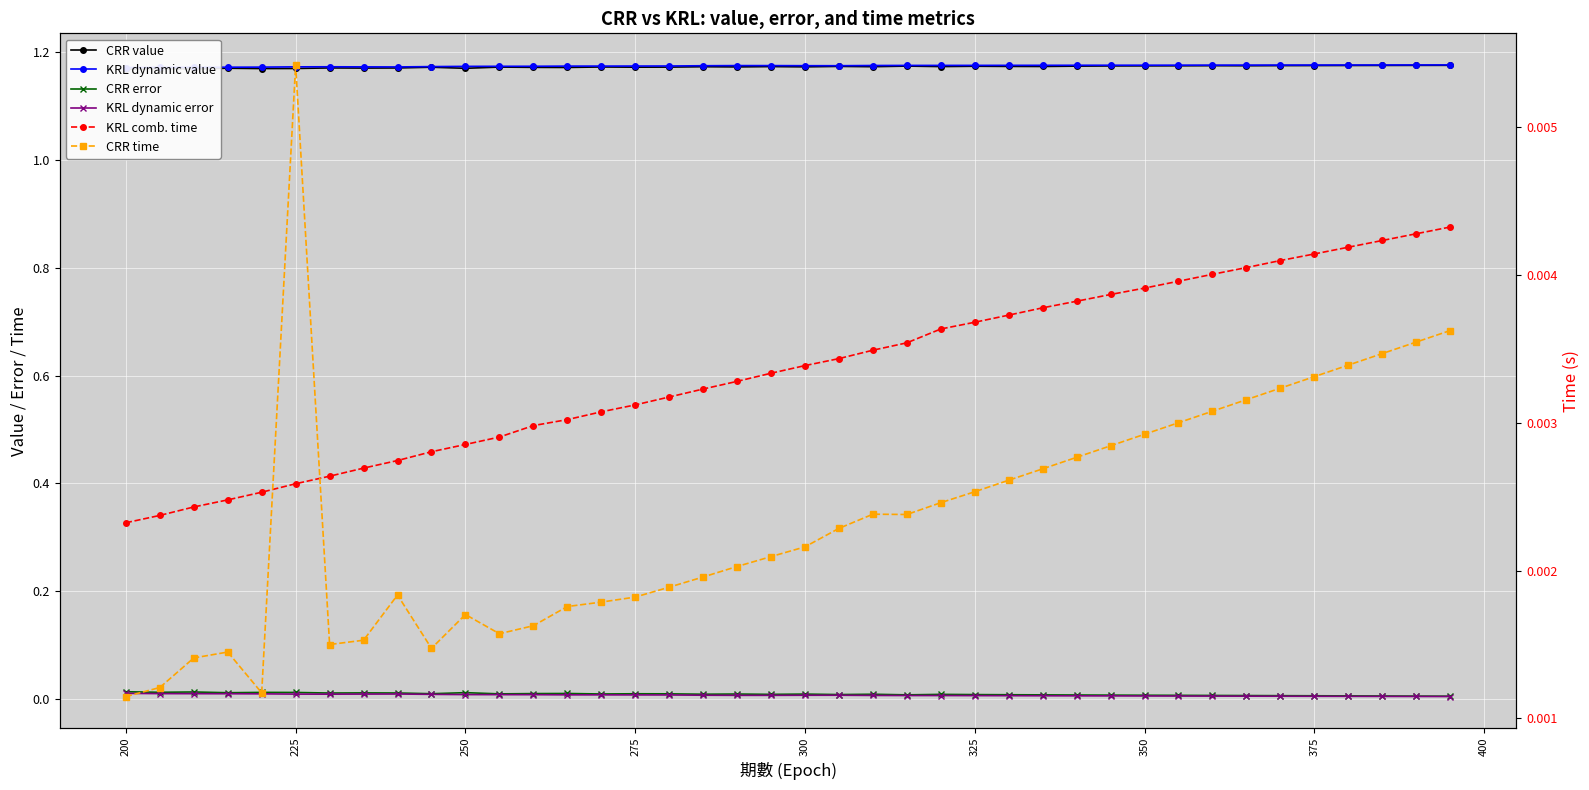

Reading left to right, list all the values displayed in this chart.

CRR value: 1.2	1.2	1.2	1.2	1.2	1.2	1.2	1.2	1.2	1.2	1.2	1.2	1.2	1.2	1.2	1.2	1.2	1.2	1.2	1.2	1.2	1.2	1.2	1.2	1.2	1.2	1.2	1.2	1.2	1.2	1.2	1.2	1.2	1.2	1.2	1.2	1.2	1.2	1.2	1.2
KRL dynamic value: 1.2	1.2	1.2	1.2	1.2	1.2	1.2	1.2	1.2	1.2	1.2	1.2	1.2	1.2	1.2	1.2	1.2	1.2	1.2	1.2	1.2	1.2	1.2	1.2	1.2	1.2	1.2	1.2	1.2	1.2	1.2	1.2	1.2	1.2	1.2	1.2	1.2	1.2	1.2	1.2
CRR error: 0.0	0.0	0.0	0.0	0.0	0.0	0.0	0.0	0.0	0.0	0.0	0.0	0.0	0.0	0.0	0.0	0.0	0.0	0.0	0.0	0.0	0.0	0.0	0.0	0.0	0.0	0.0	0.0	0.0	0.0	0.0	0.0	0.0	0.0	0.0	0.0	0.0	0.0	0.0	0.0
KRL dynamic error: 0.0	0.0	0.0	0.0	0.0	0.0	0.0	0.0	0.0	0.0	0.0	0.0	0.0	0.0	0.0	0.0	0.0	0.0	0.0	0.0	0.0	0.0	0.0	0.0	0.0	0.0	0.0	0.0	0.0	0.0	0.0	0.0	0.0	0.0	0.0	0.0	0.0	0.0	0.0	0.0
KRL comb. time: 0.0	0.0	0.0	0.0	0.0	0.0	0.0	0.0	0.0	0.0	0.0	0.0	0.0	0.0	0.0	0.0	0.0	0.0	0.0	0.0	0.0	0.0	0.0	0.0	0.0	0.0	0.0	0.0	0.0	0.0	0.0	0.0	0.0	0.0	0.0	0.0	0.0	0.0	0.0	0.0
CRR time: 0.0	0.0	0.0	0.0	0.0	0.0	0.0	0.0	0.0	0.0	0.0	0.0	0.0	0.0	0.0	0.0	0.0	0.0	0.0	0.0	0.0	0.0	0.0	0.0	0.0	0.0	0.0	0.0	0.0	0.0	0.0	0.0	0.0	0.0	0.0	0.0	0.0	0.0	0.0	0.0